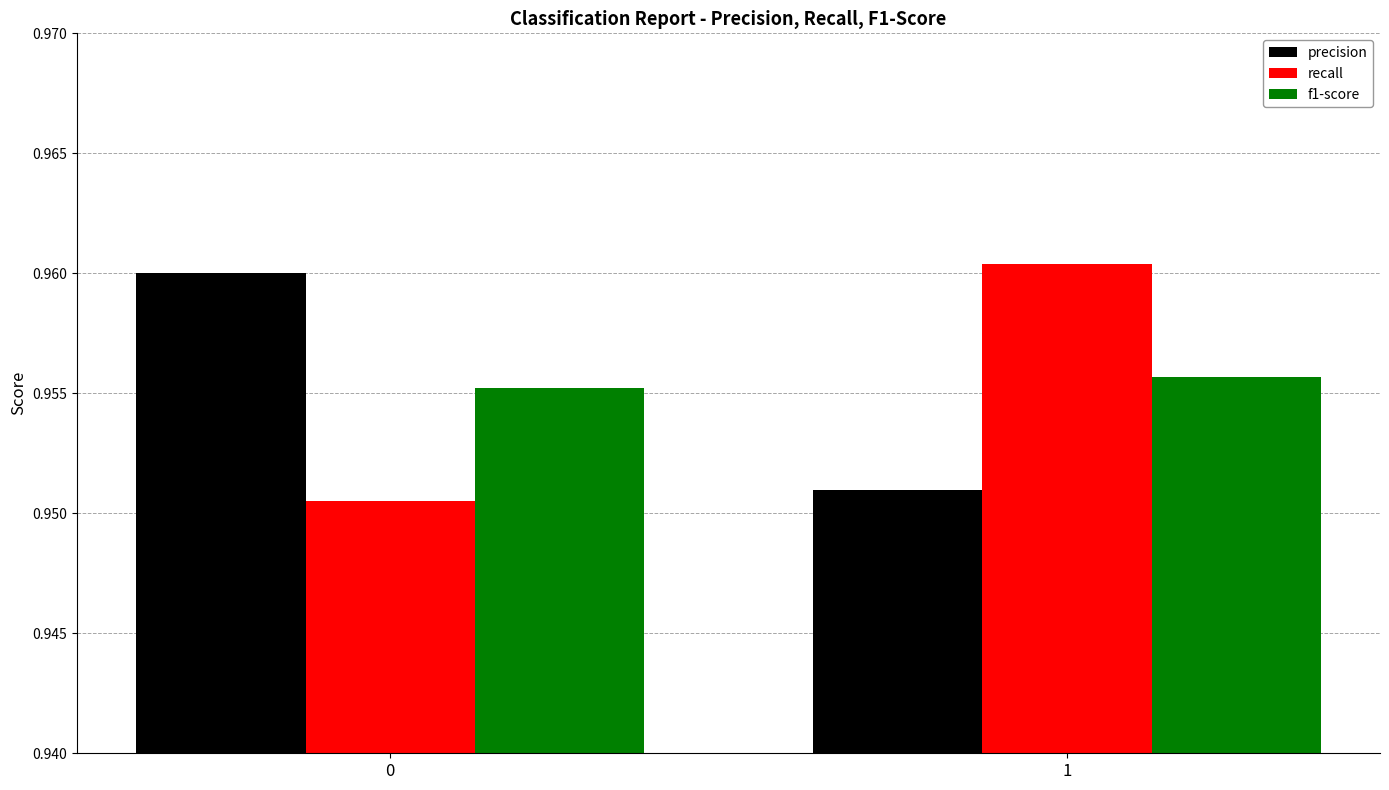

What is the sum of the recall values at 1 and 0?

1.9